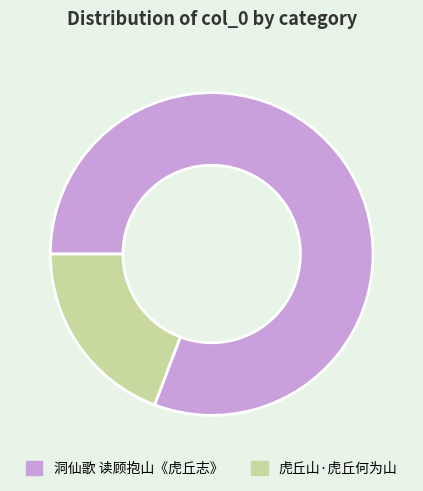

Is the sum of 虎丘山·虎丘何为山 and 洞仙歌 读顾抱山《虎丘志》 greater than half?

Yes